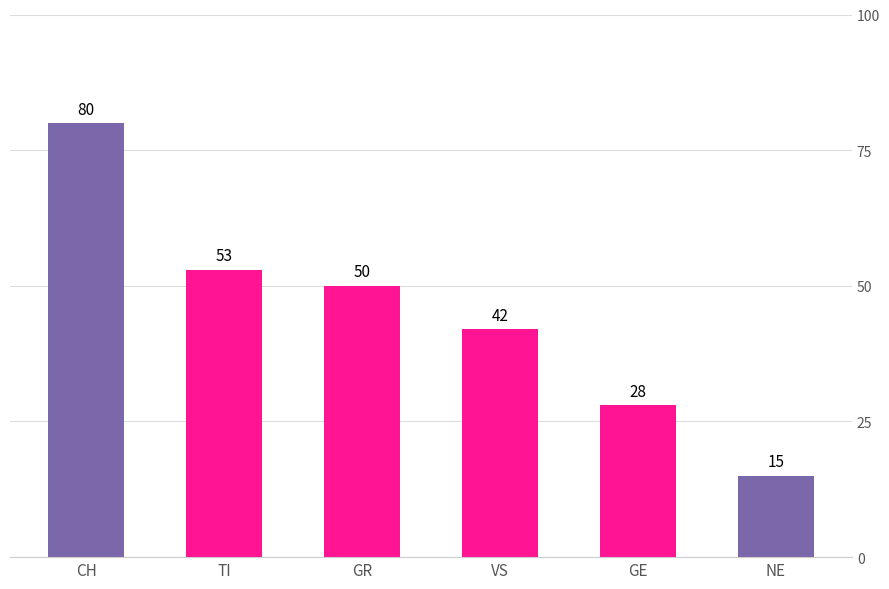

The value at GE is 28. True or false?

True